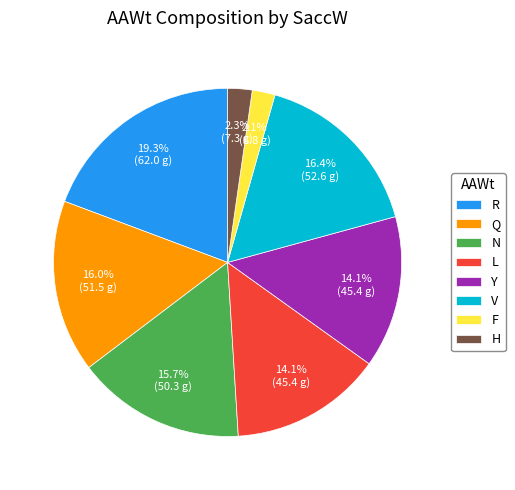

To the nearest percent, what is the difference between the largest and smallest slice percentages?

17%